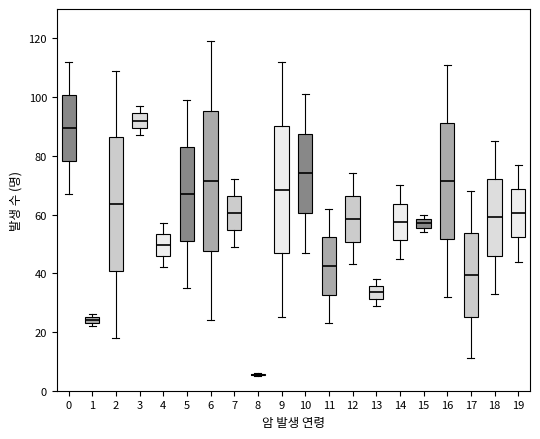

Which box is the tallest, from its lower edge to its upper edge?

6